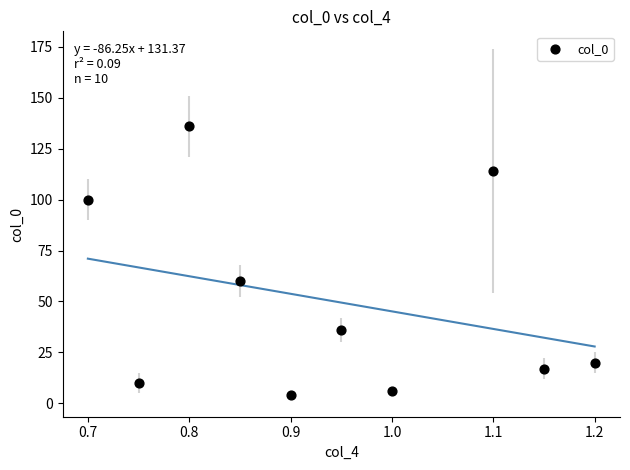

What is the range of Y values (max minus min)?

132